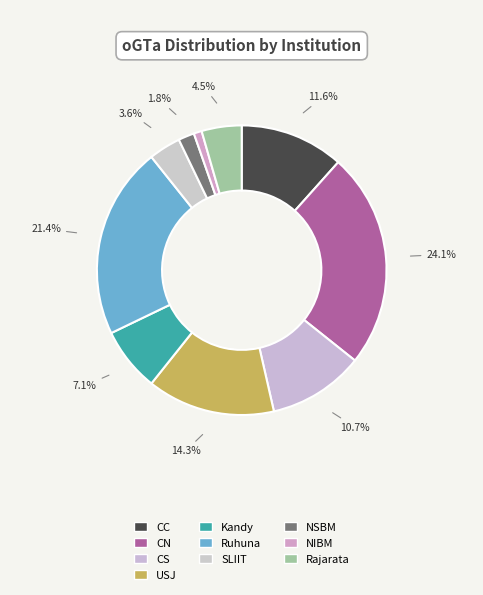

How many segments does this pie chart have?

10